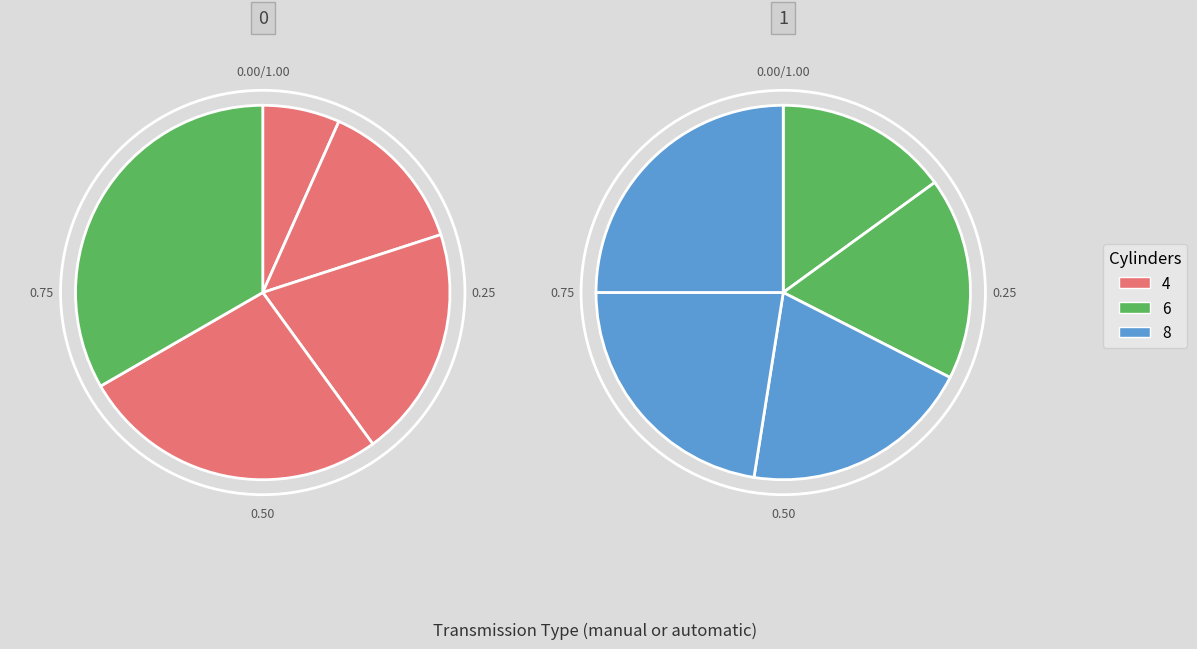

Count the number of slices in the pie.

10